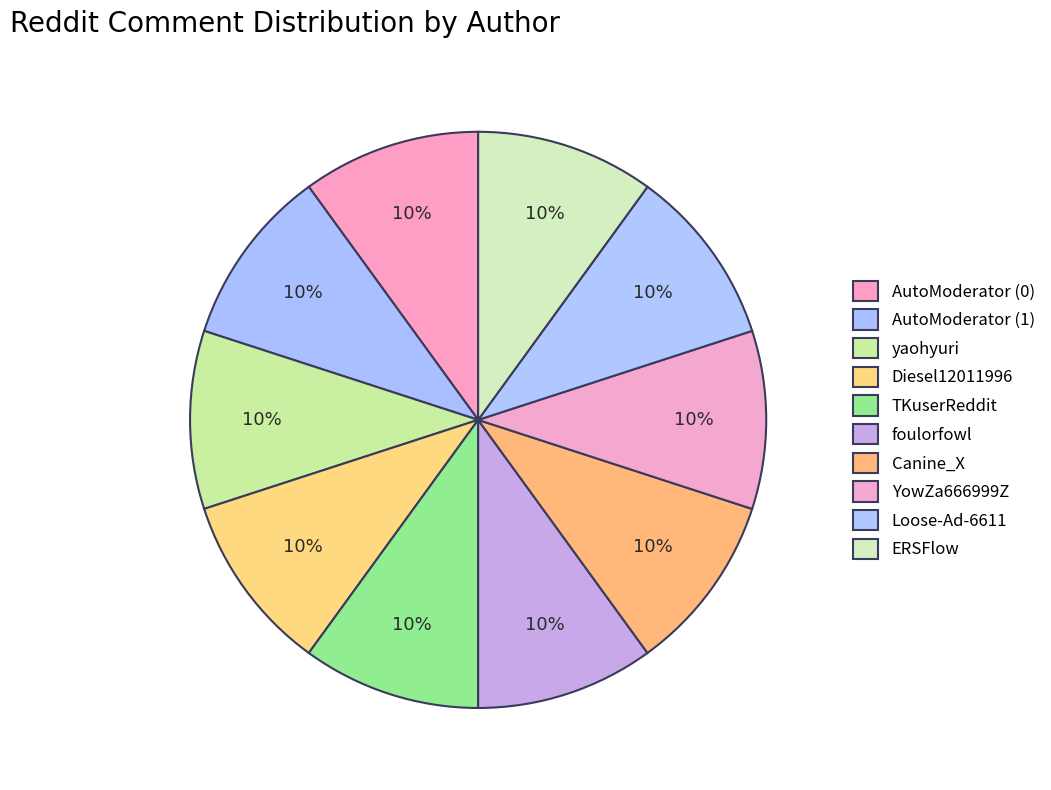

Is there any slice that represents more than half of the pie?

No